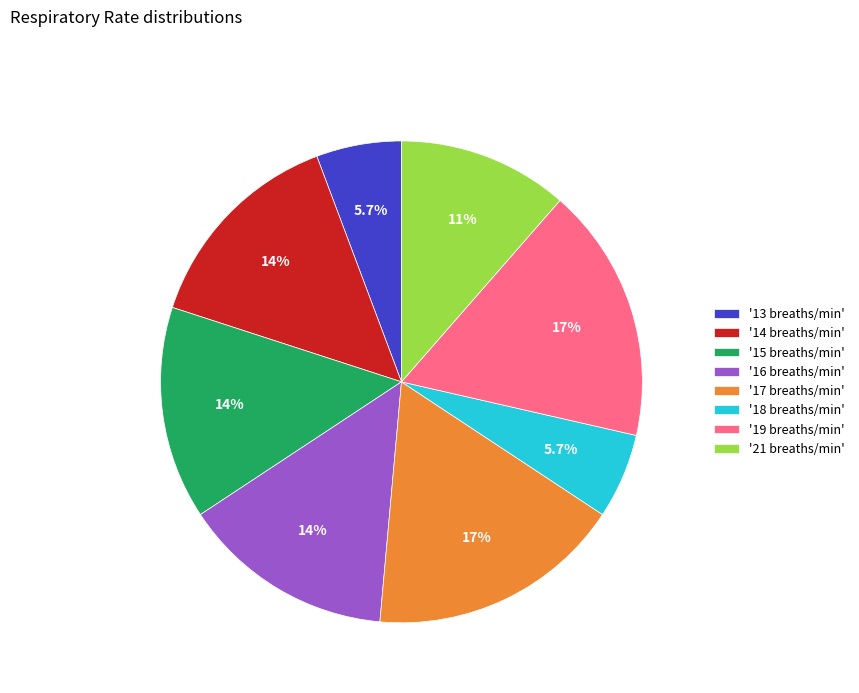

Count the number of slices in the pie.

8